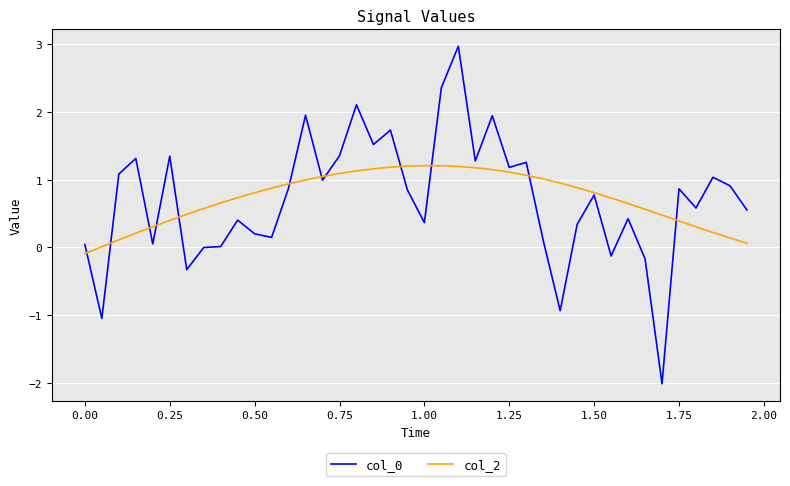

What is the greatest value displayed?

3.0